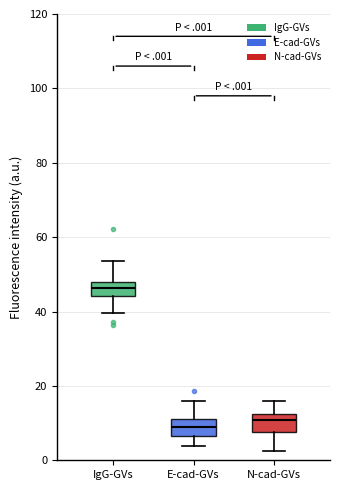

Where does the upper whisker of the box for E-cad-GVs end on the y-axis? The values are not printed on the chart, so give them approximately, as read against the axis.

16